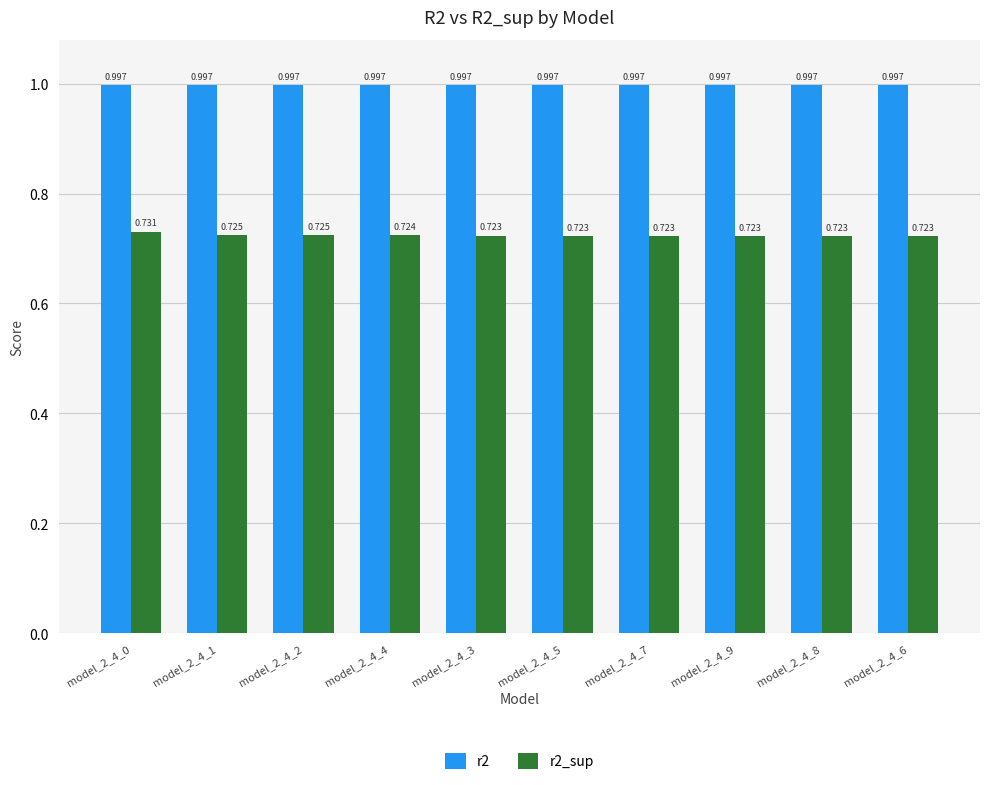

At model_2_4_5, list the series in order from smallest to largest.

r2_sup, r2